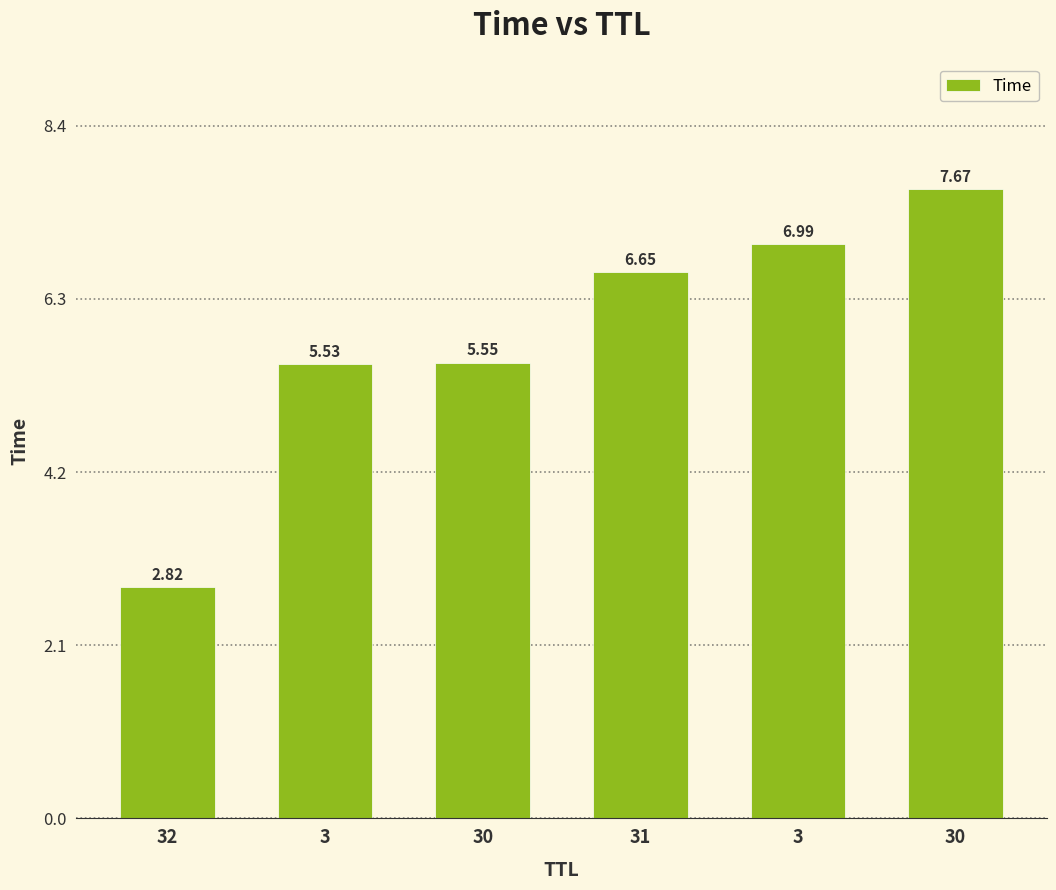

Reading left to right, transcribe all the data shown in this chart.

32=2.8	3=5.5	30=5.6	31=6.7	3=7.0	30=7.7